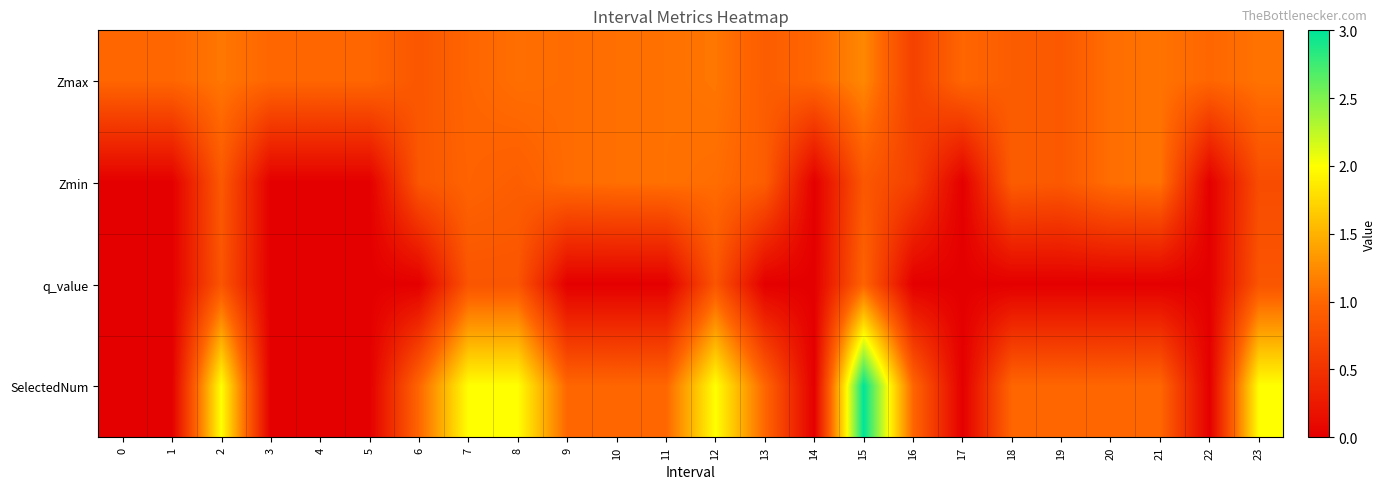

Which series changed the most between 4 and 22?

Zmax